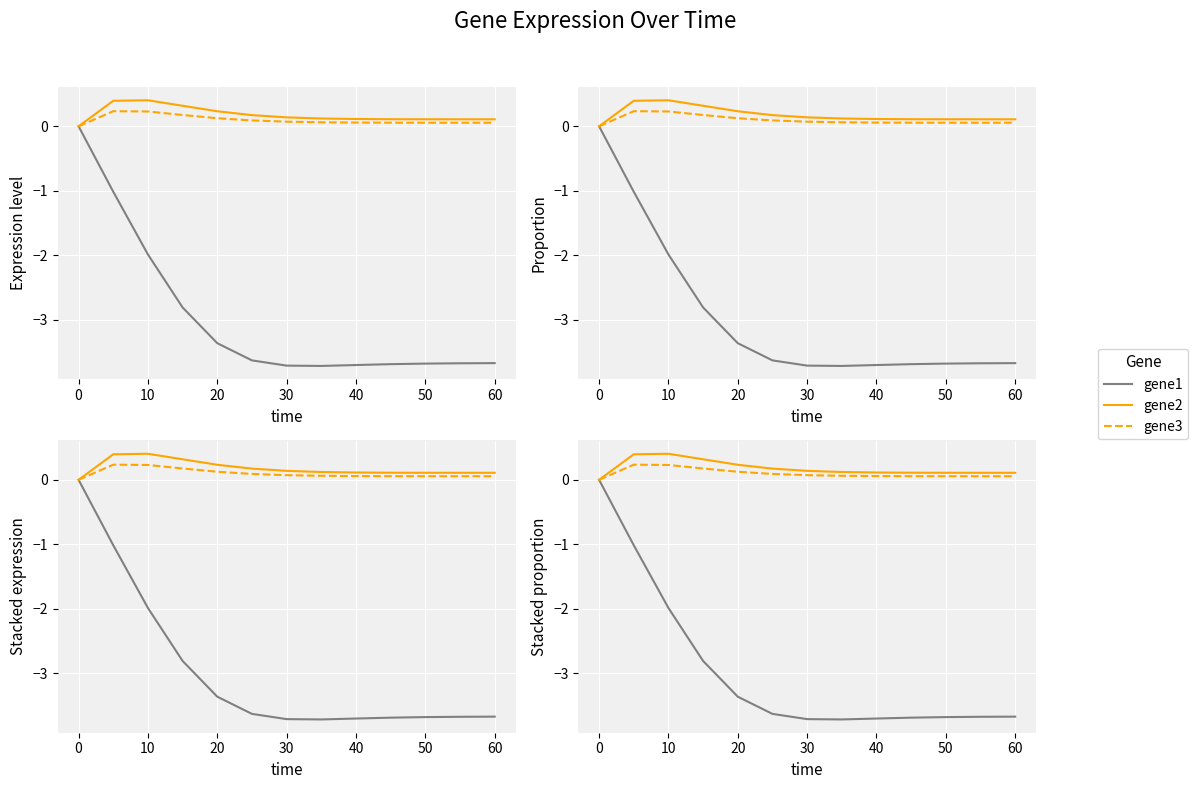

How many lines are shown in the chart?

3